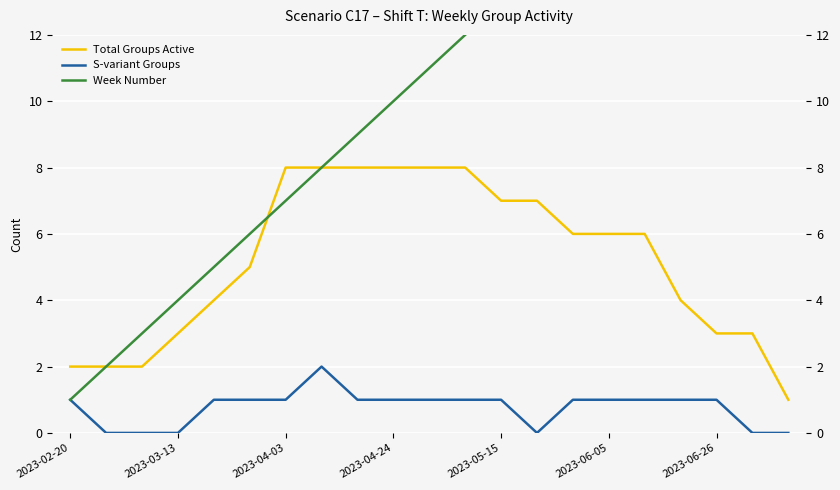

What is the difference between the highest and lowest values at 19?

20